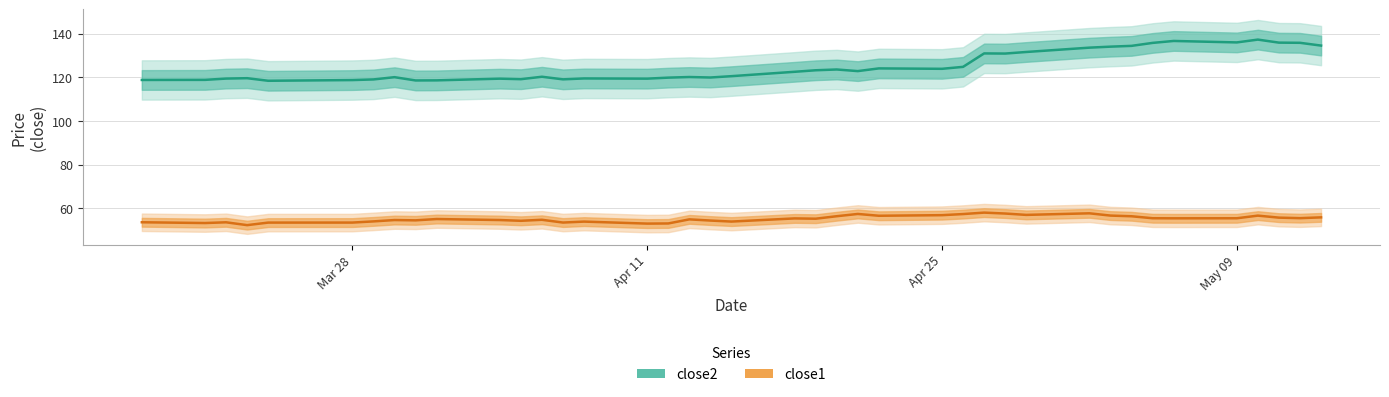

Rank the series by their average value, from highest to lowest.

close2, close1